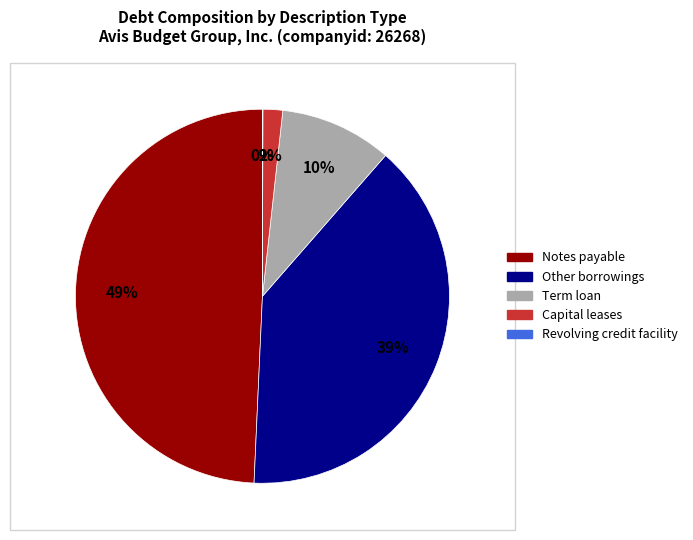

Is the sum of Other borrowings and Notes payable greater than half?

Yes